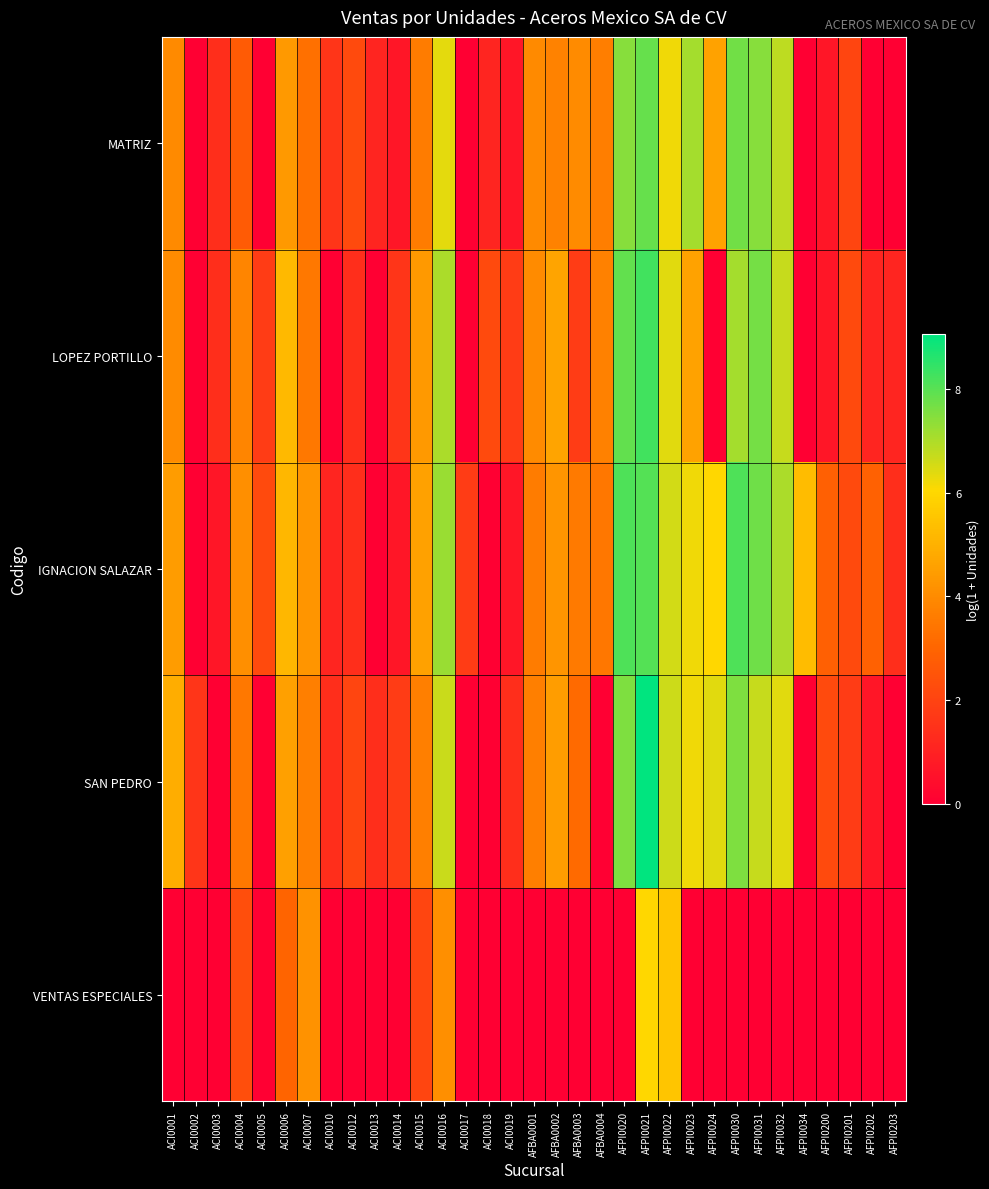

Between ACI0016 and ACI0018, which series saw the biggest shift?

IGNACION SALAZAR